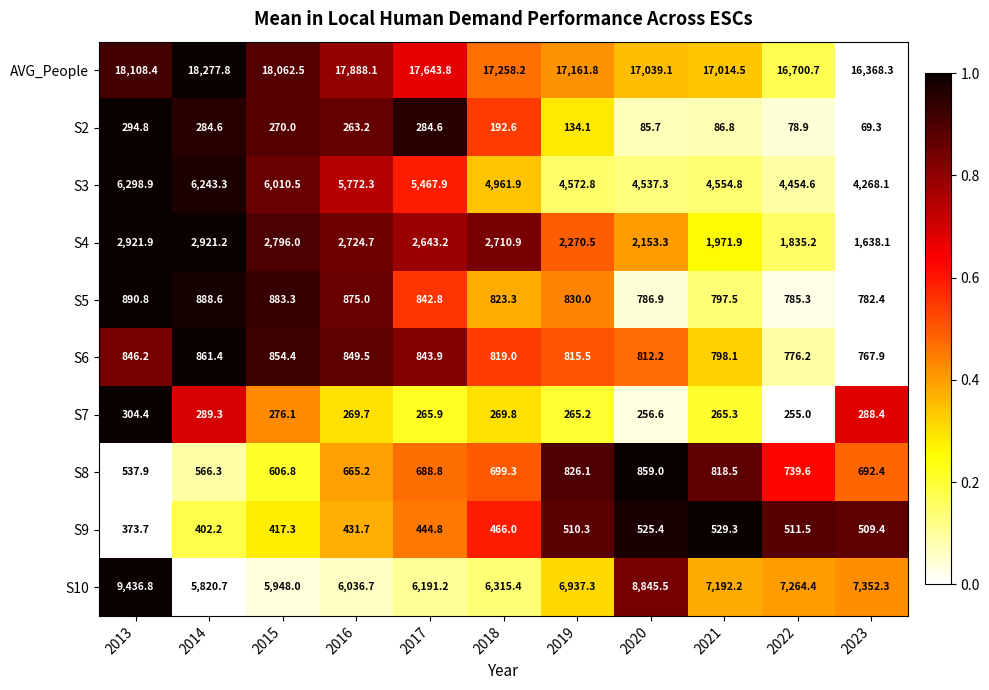

What is the approximate value of S2 at 2019?

134.1